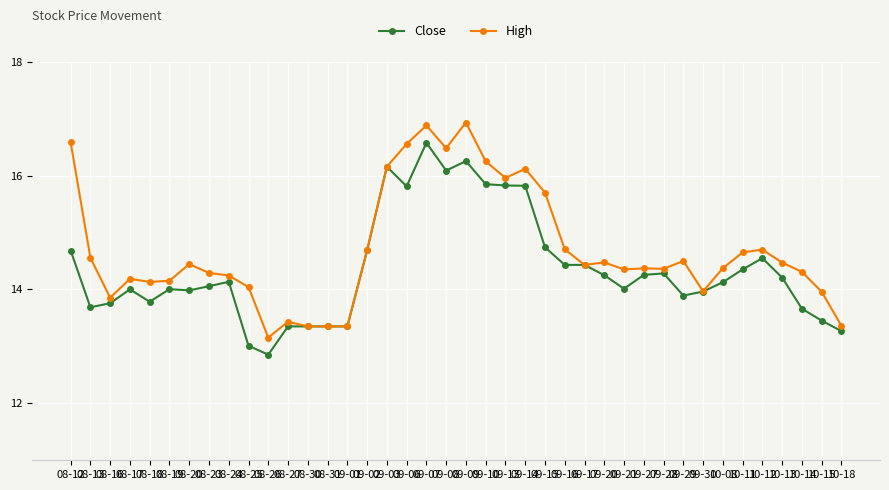

What is the greatest value displayed?

16.9